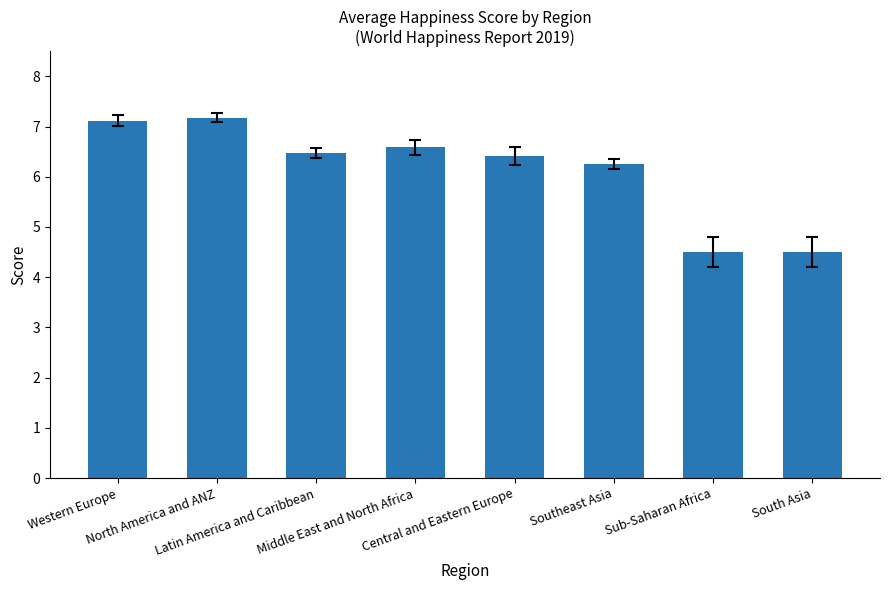

What is the sum of all values?

49.0